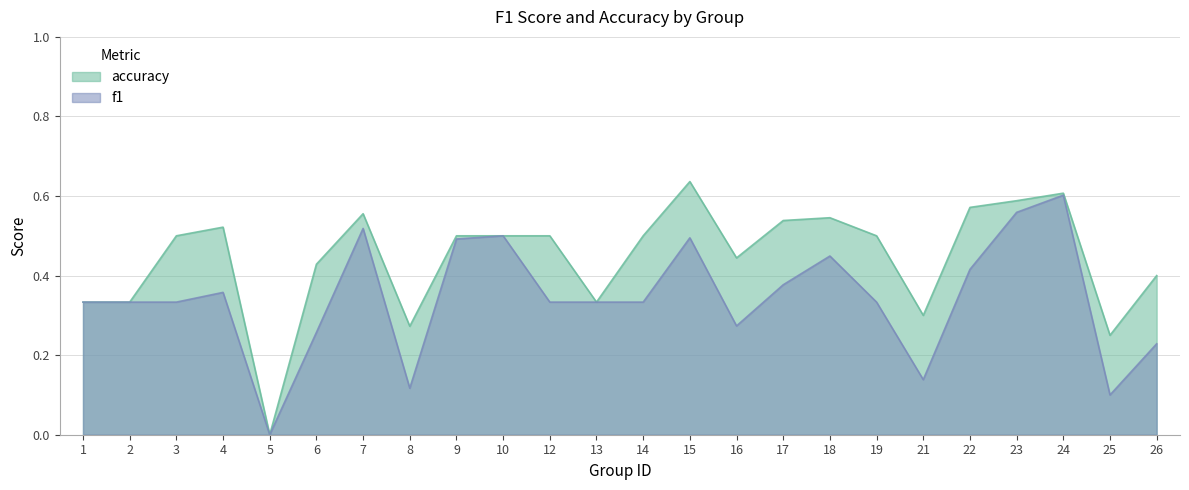

Where is the first local maximum for f1?

4